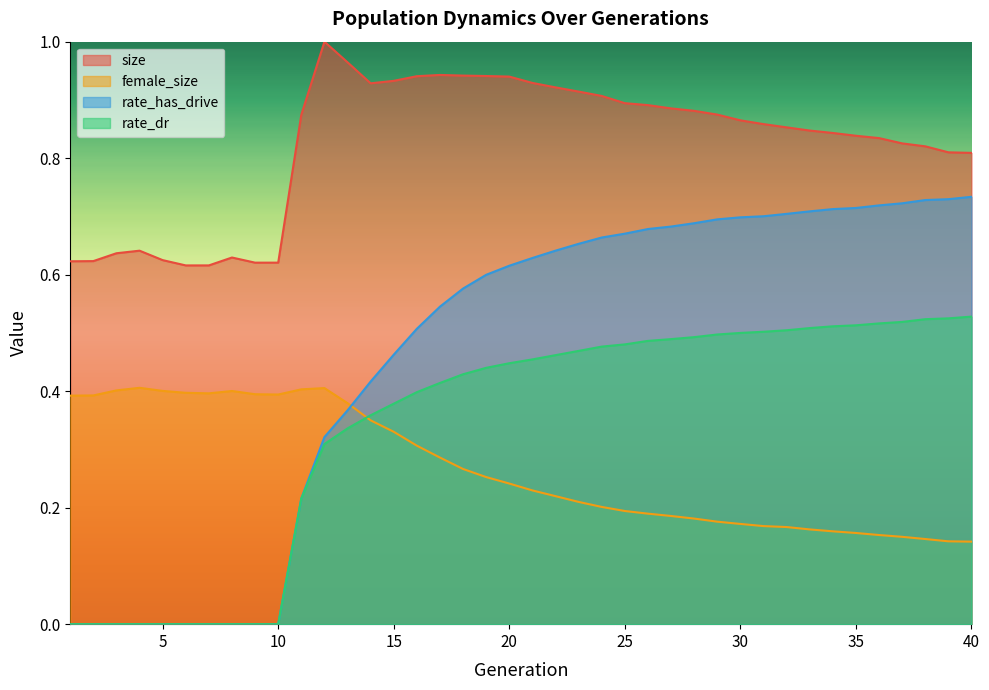

Reading left to right, what are all the values shown in this chart?

size: 1=0.6	2=0.6	3=0.6	4=0.6	5=0.6	6=0.6	7=0.6	8=0.6	9=0.6	10=0.6	11=0.9	12=1.0	13=1.0	14=0.9	15=0.9	16=0.9	17=0.9	18=0.9	19=0.9	20=0.9	21=0.9	22=0.9	23=0.9	24=0.9	25=0.9	26=0.9	27=0.9	28=0.9	29=0.9	30=0.9	31=0.9	32=0.9	33=0.8	34=0.8	35=0.8	36=0.8	37=0.8	38=0.8	39=0.8	40=0.8
female_size: 1=0.4	2=0.4	3=0.4	4=0.4	5=0.4	6=0.4	7=0.4	8=0.4	9=0.4	10=0.4	11=0.4	12=0.4	13=0.4	14=0.3	15=0.3	16=0.3	17=0.3	18=0.3	19=0.3	20=0.2	21=0.2	22=0.2	23=0.2	24=0.2	25=0.2	26=0.2	27=0.2	28=0.2	29=0.2	30=0.2	31=0.2	32=0.2	33=0.2	34=0.2	35=0.2	36=0.2	37=0.1	38=0.1	39=0.1	40=0.1
rate_dr: 1=0.0	2=0.0	3=0.0	4=0.0	5=0.0	6=0.0	7=0.0	8=0.0	9=0.0	10=0.0	11=0.2	12=0.3	13=0.3	14=0.4	15=0.4	16=0.4	17=0.4	18=0.4	19=0.4	20=0.4	21=0.5	22=0.5	23=0.5	24=0.5	25=0.5	26=0.5	27=0.5	28=0.5	29=0.5	30=0.5	31=0.5	32=0.5	33=0.5	34=0.5	35=0.5	36=0.5	37=0.5	38=0.5	39=0.5	40=0.5
rate_has_drive: 1=0.0	2=0.0	3=0.0	4=0.0	5=0.0	6=0.0	7=0.0	8=0.0	9=0.0	10=0.0	11=0.2	12=0.3	13=0.4	14=0.4	15=0.5	16=0.5	17=0.5	18=0.6	19=0.6	20=0.6	21=0.6	22=0.6	23=0.7	24=0.7	25=0.7	26=0.7	27=0.7	28=0.7	29=0.7	30=0.7	31=0.7	32=0.7	33=0.7	34=0.7	35=0.7	36=0.7	37=0.7	38=0.7	39=0.7	40=0.7